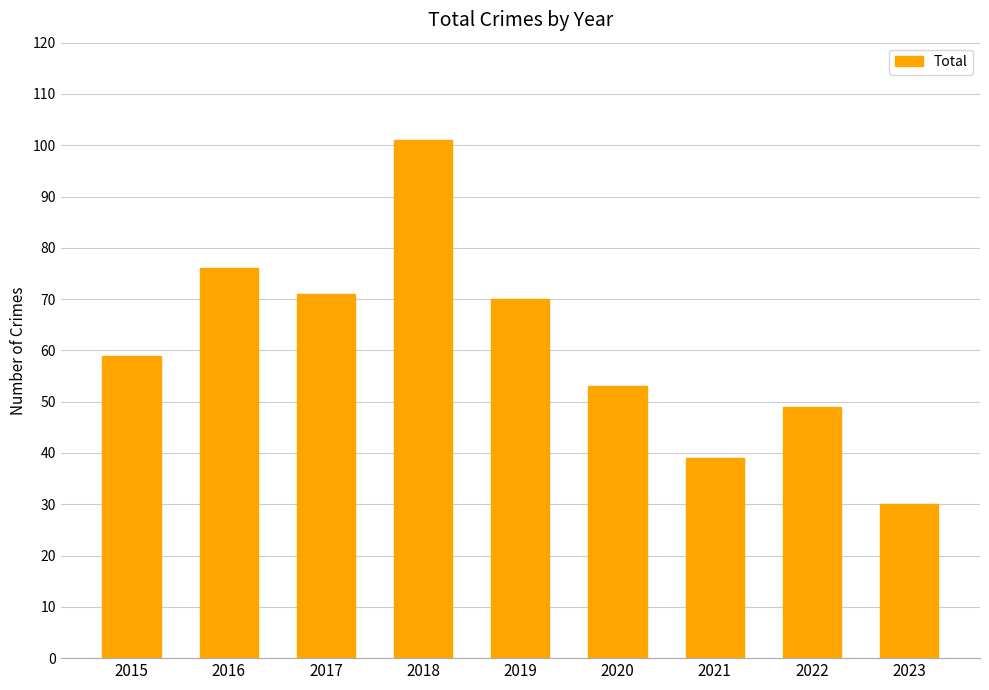

List the labels in order of value, smallest first.

2023, 2021, 2022, 2020, 2015, 2019, 2017, 2016, 2018